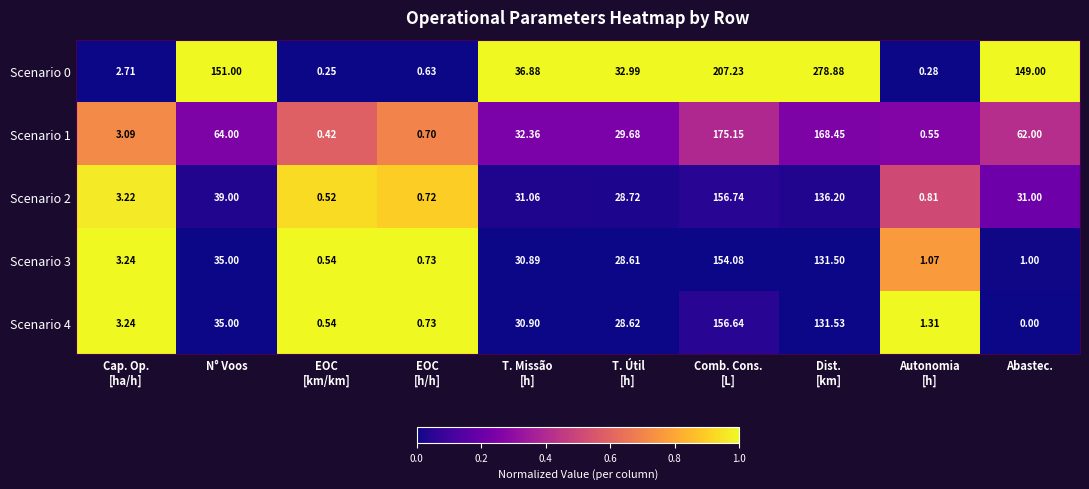

Where is Scenario 2 nearest to the value 78?

N° Voos